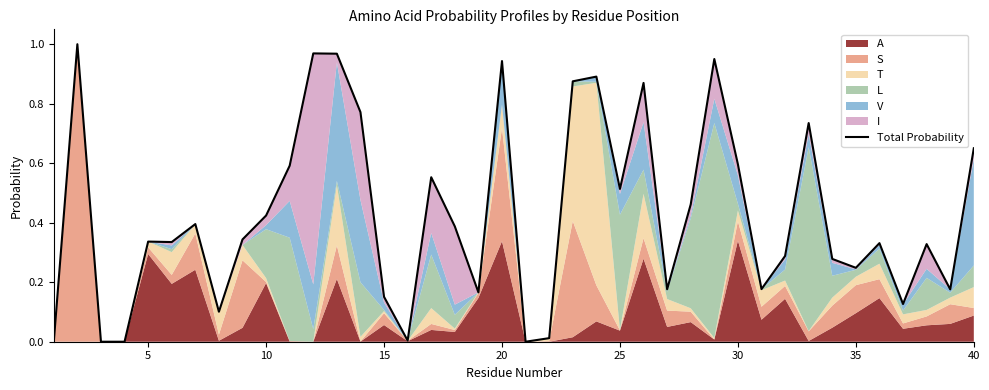

What is the value of the 39th point from the left?

0.2